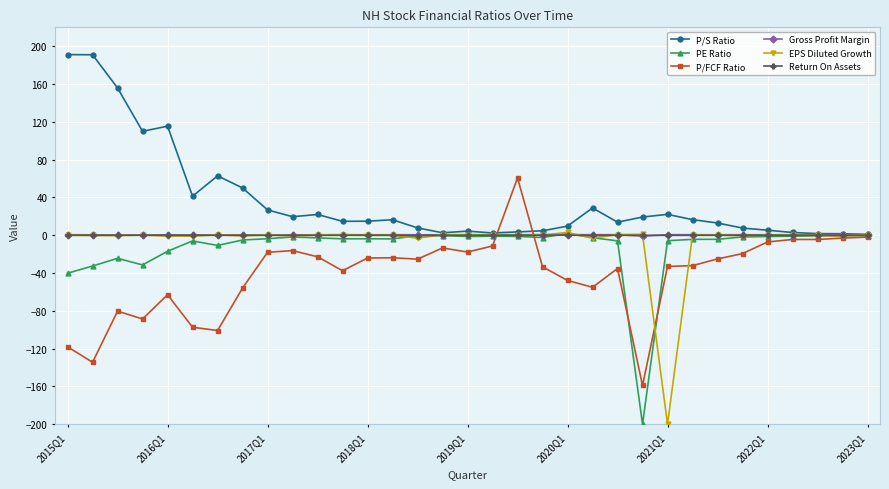

What is the value of the P/S Ratio point at the 6th from the left?

41.3